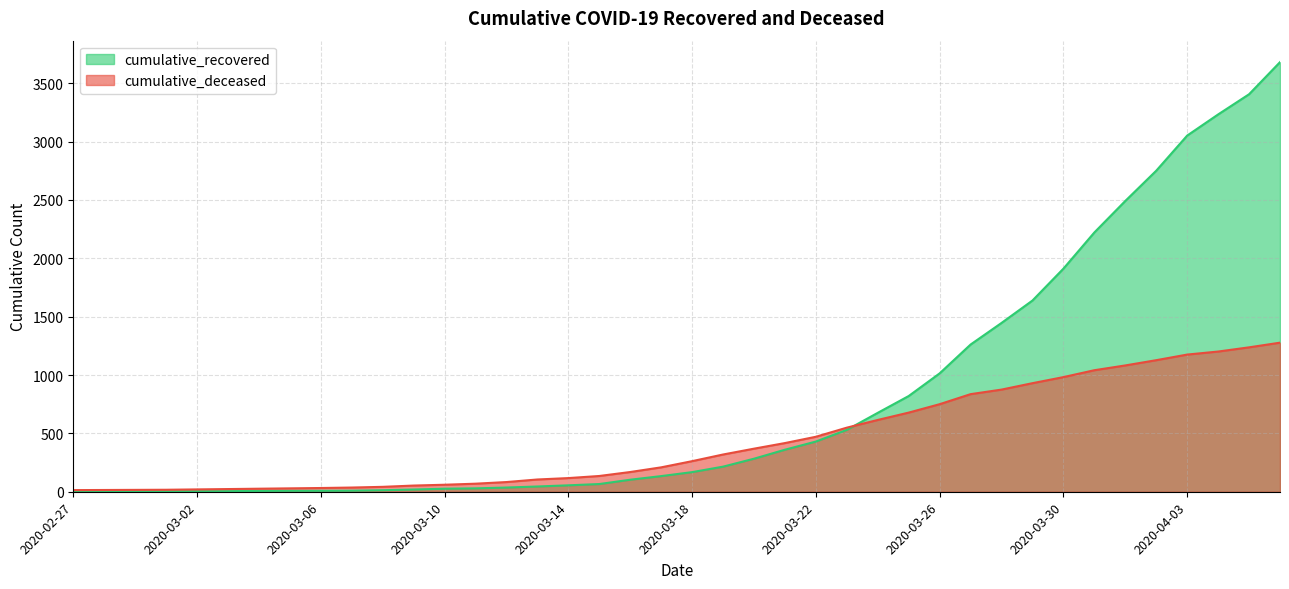

Reading left to right, what are all the values shown in this chart?

cumulative_recovered: 2	3	3	3	4	5	7	8	8	9	13	19	26	29	36	45	55	66	103	134	168	215	283	360	430	530	676	820	1014	1261	1446	1638	1911	2221	2491	2750	3051	3232	3405	3680
cumulative_deceased: 14	15	16	17	20	23	26	29	32	36	42	53	60	69	83	105	117	135	169	209	262	319	369	417	471	549	615	678	750	836	875	930	982	1041	1082	1127	1175	1201	1237	1277